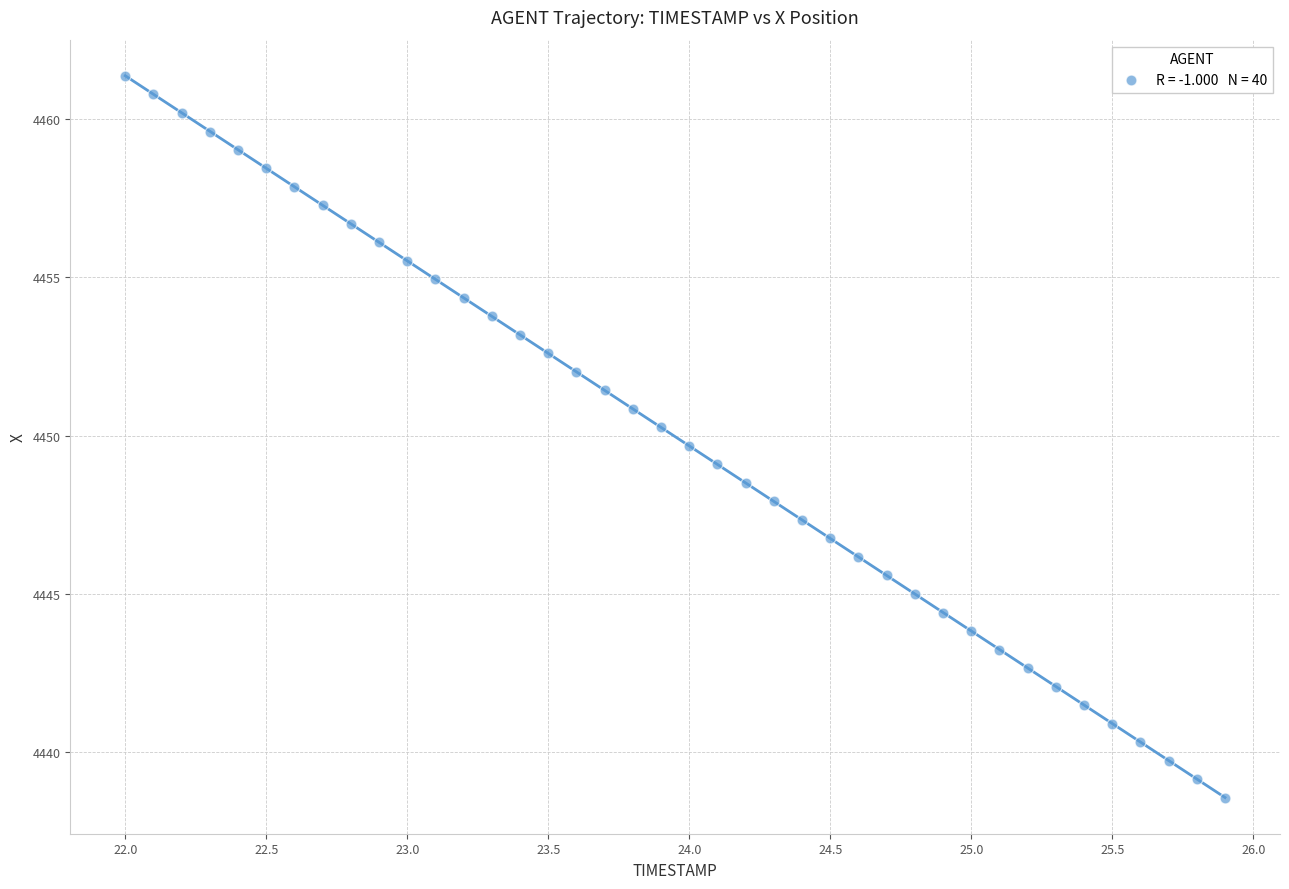

What is the range of Y values (max minus min)?

22.8